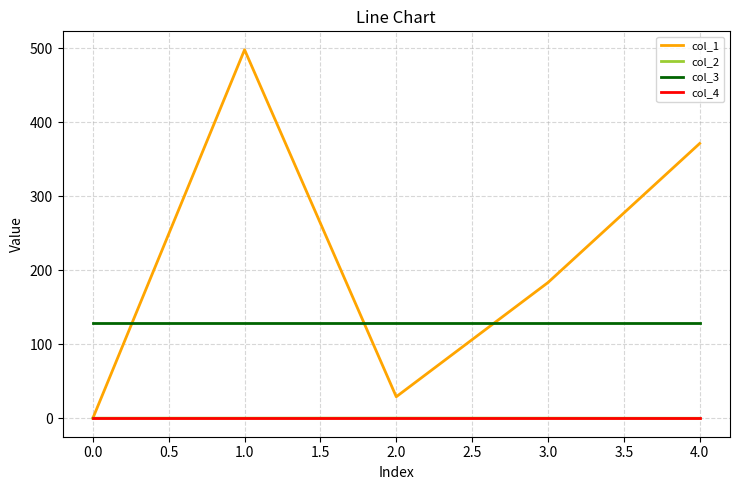

True or false: col_4 and col_3 intersect in this chart.

False